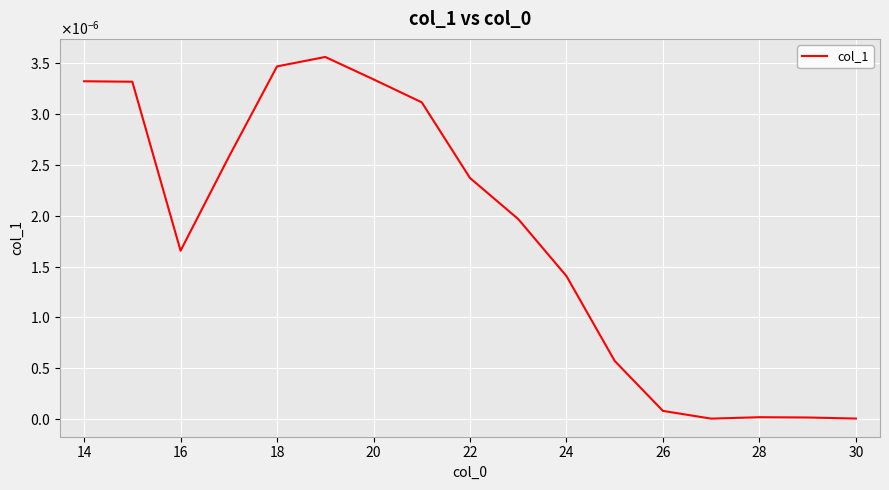

Is this an area chart (filled region under the line)?

No